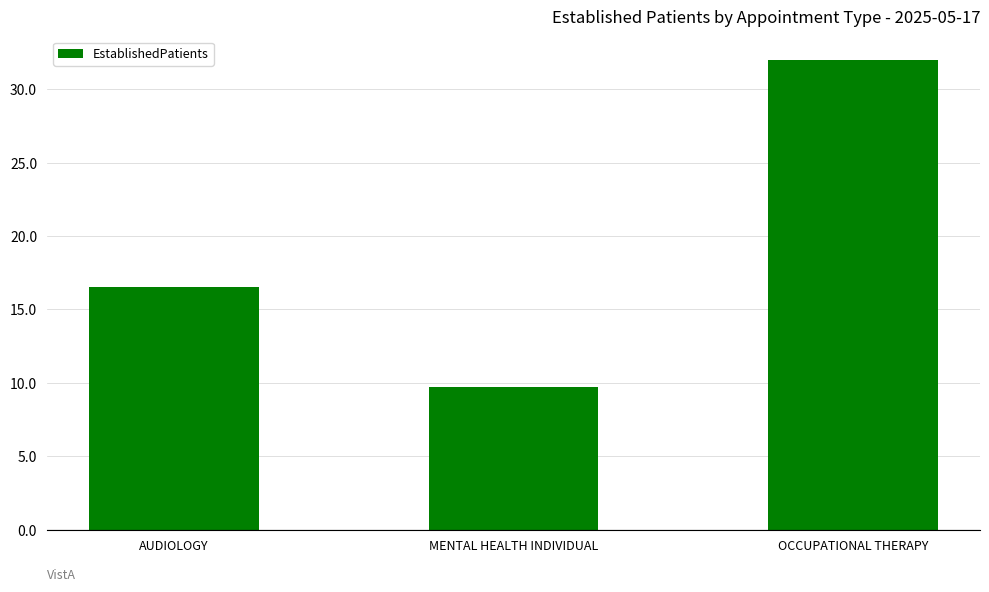

Are the bars grouped side by side (vs. stacked)?

No